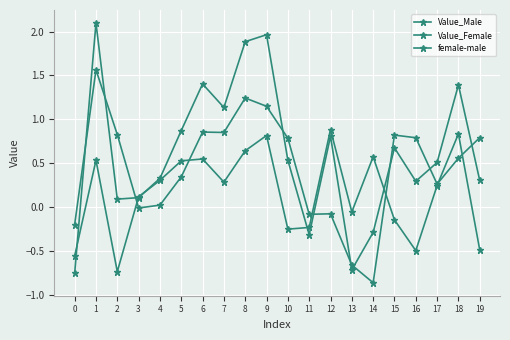

How many lines are shown in the chart?

3